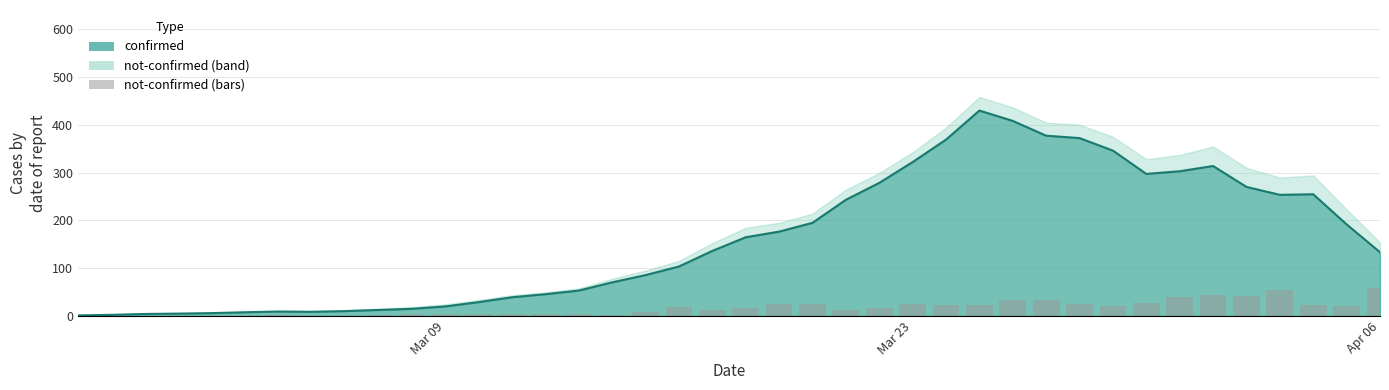

True or false: not-confirmed has a value of 15.7 at Apr 06.

False